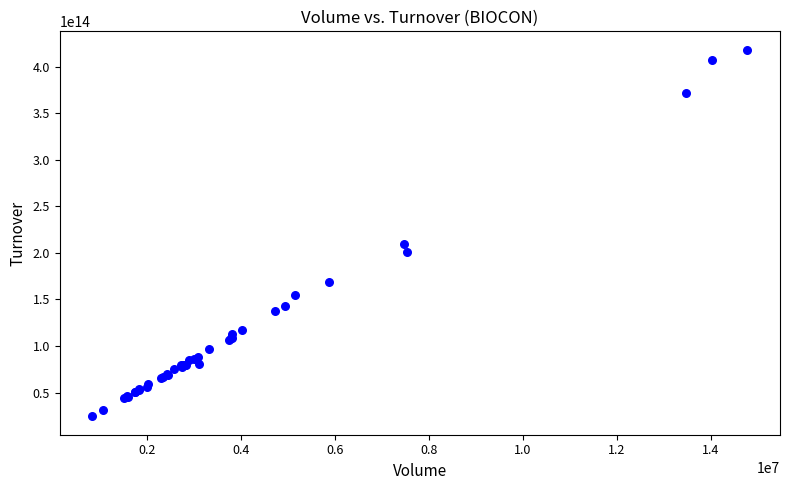

What Y value in the scatter plot is closest to 221355434830000?

209347565555000.0